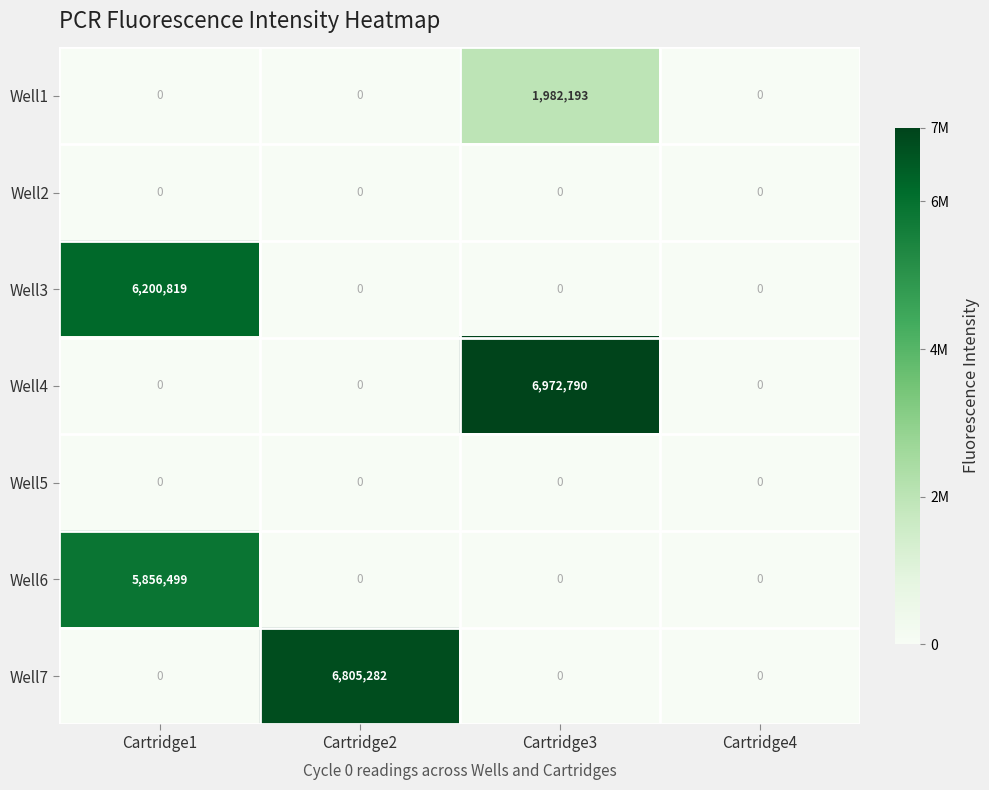

What is the difference between the maximum and second lowest values in the Well4 series?

6972790